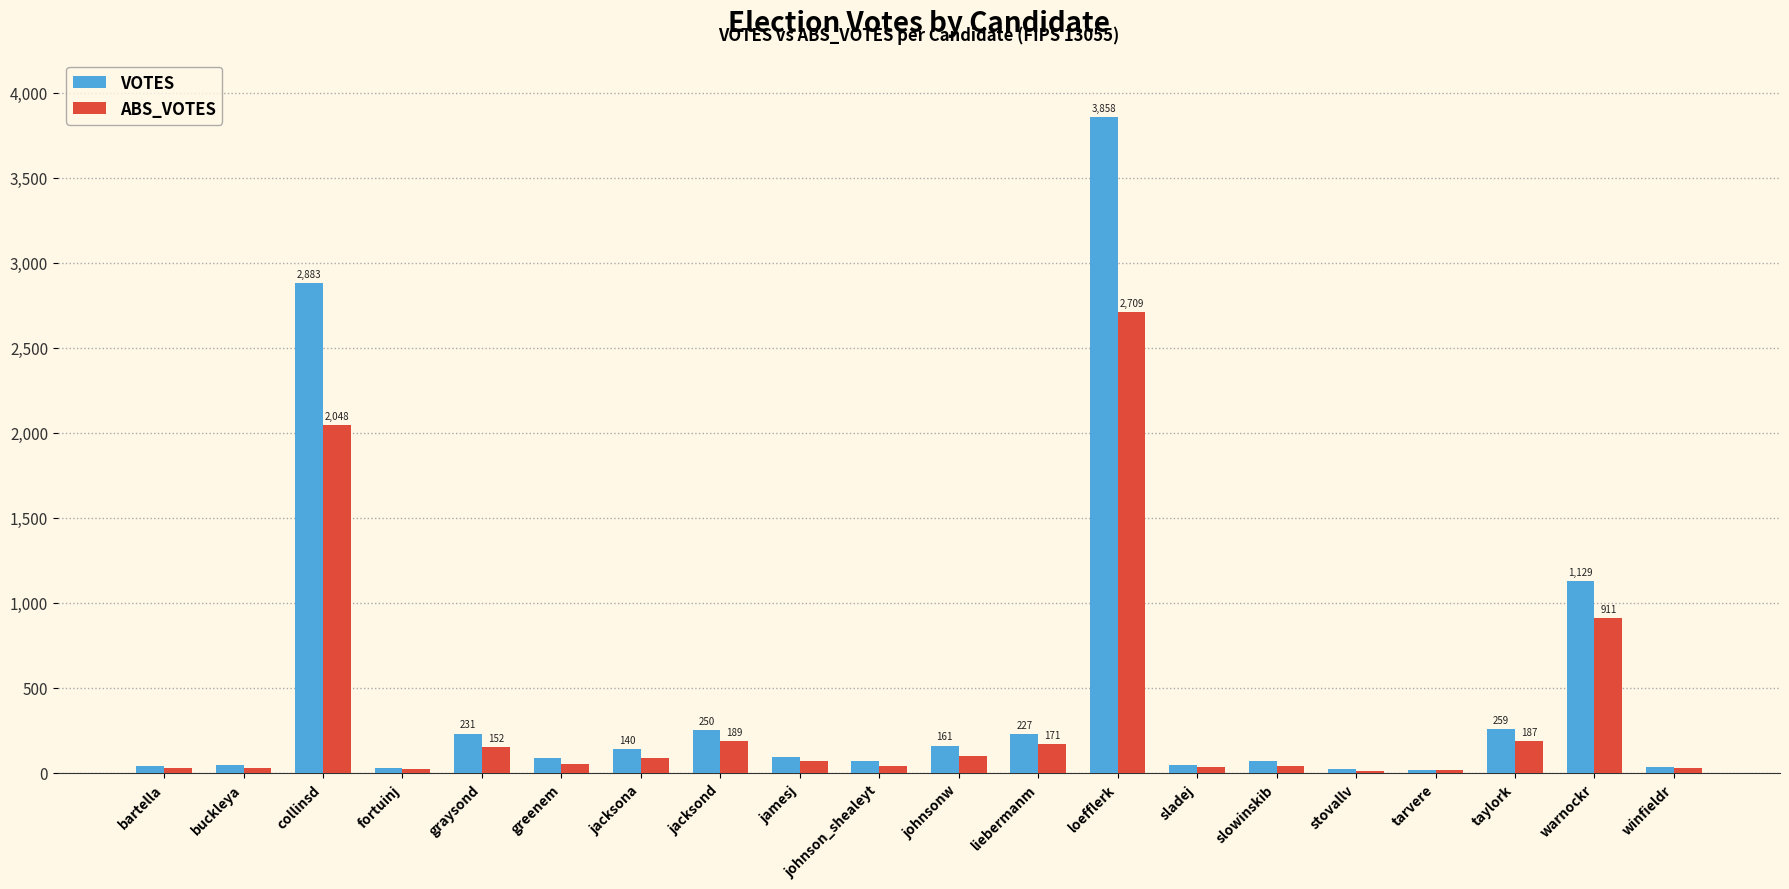

Rank the series by their maximum value, from highest to lowest.

VOTES, ABS_VOTES